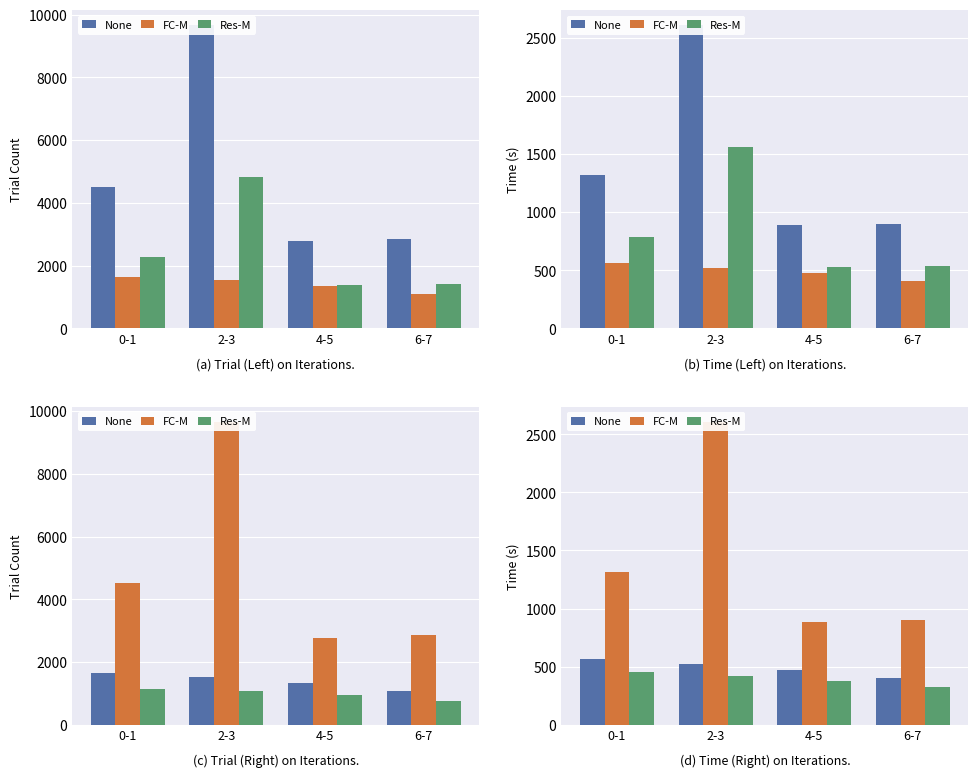

What is the label of the 4th bar from the left?

6-7